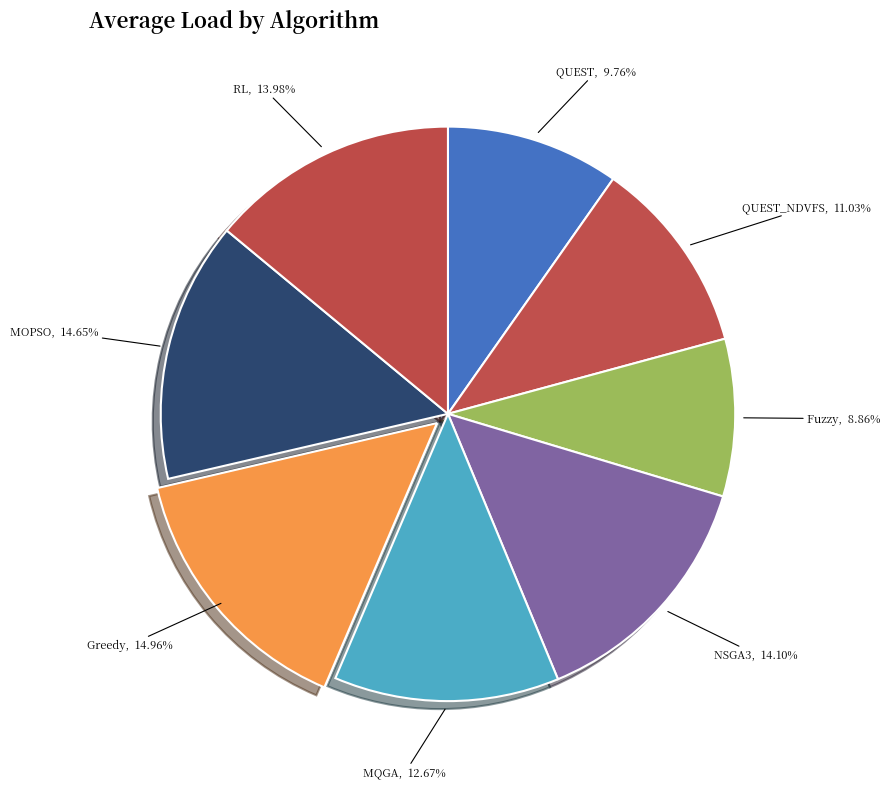

Does any single category account for the majority?

No